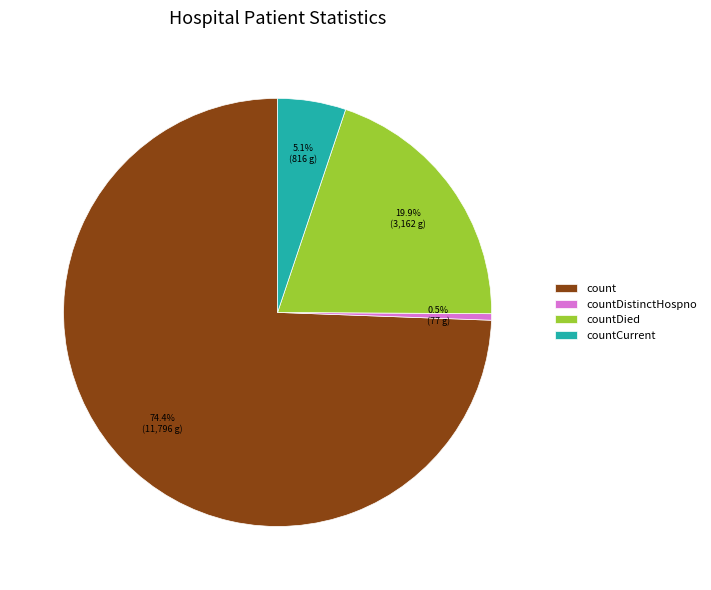

What is the smallest slice in the pie chart?

countDistinctHospno